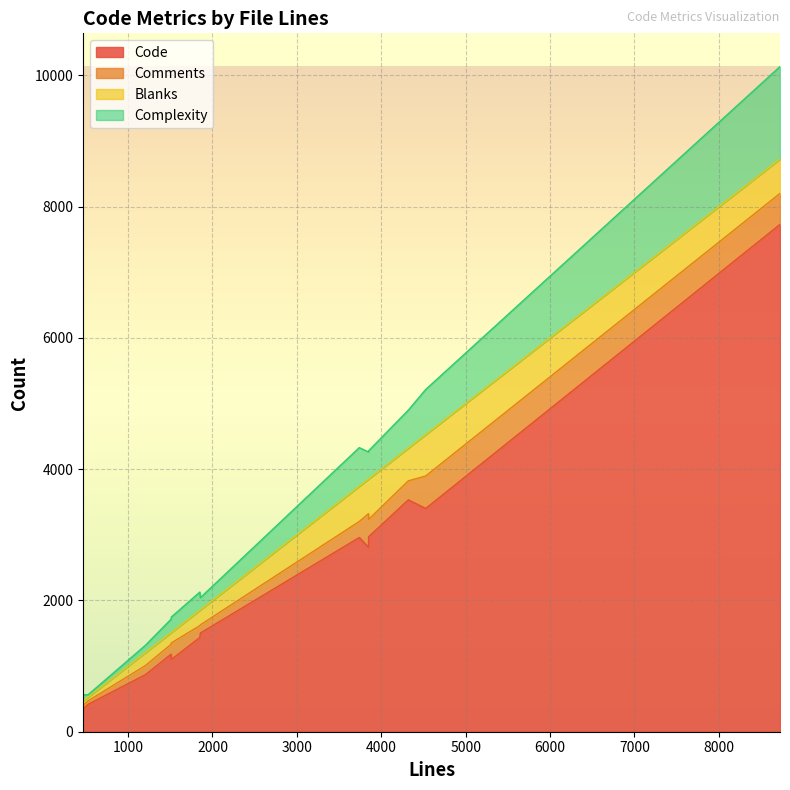

How many values in the Code series are below 1503?

6